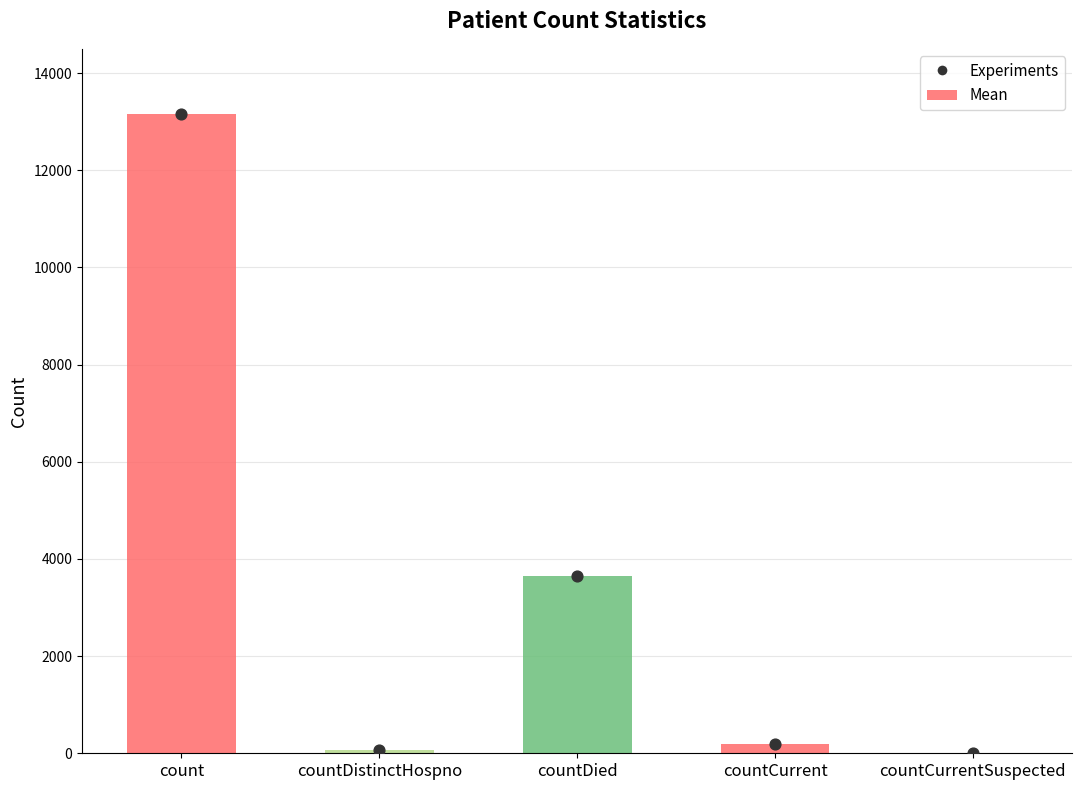

Which series reaches the minimum Y coordinate?

Mean